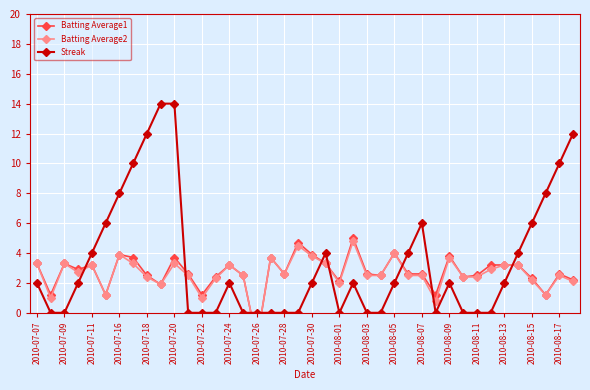

Count the number of data series in this chart.

3